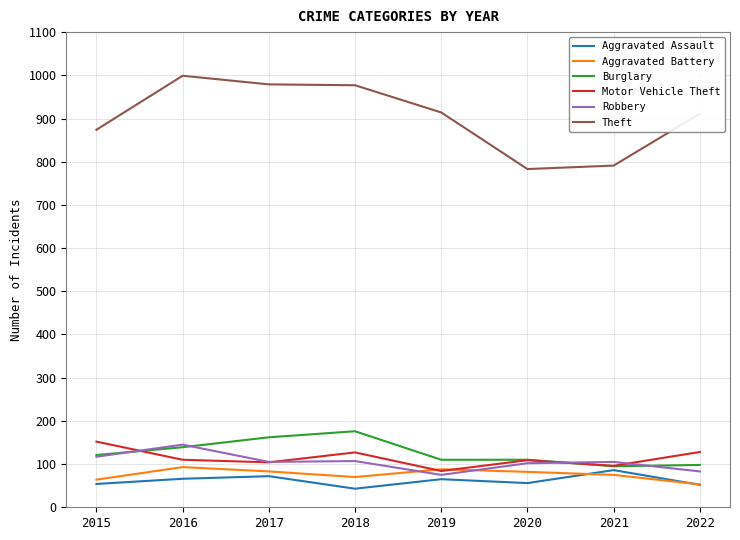

What is the spread (max minus min) of values at 2020?

727